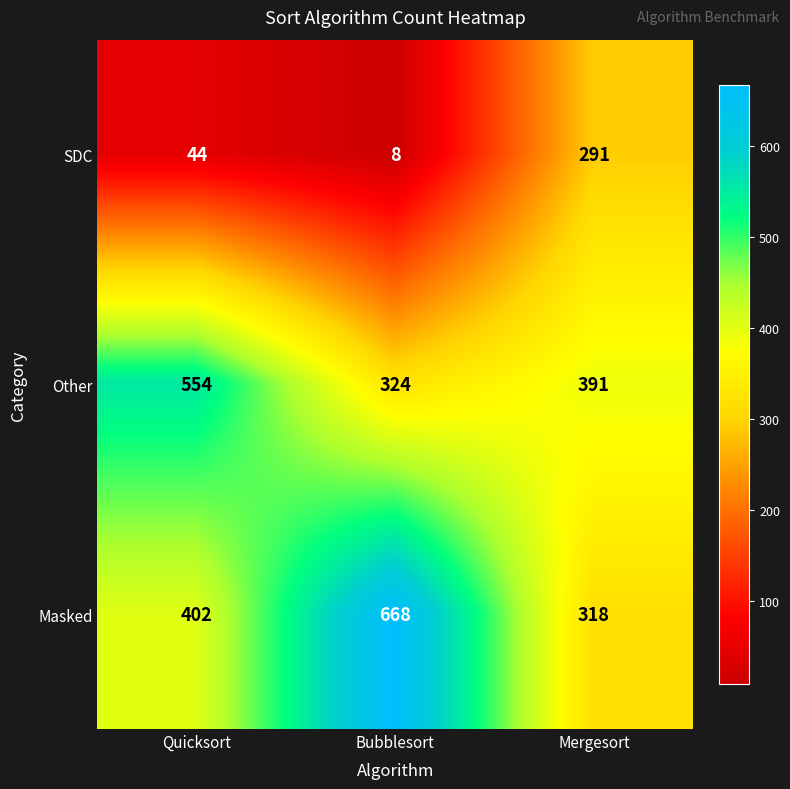

What is the spread (max minus min) of values at Quicksort?

510